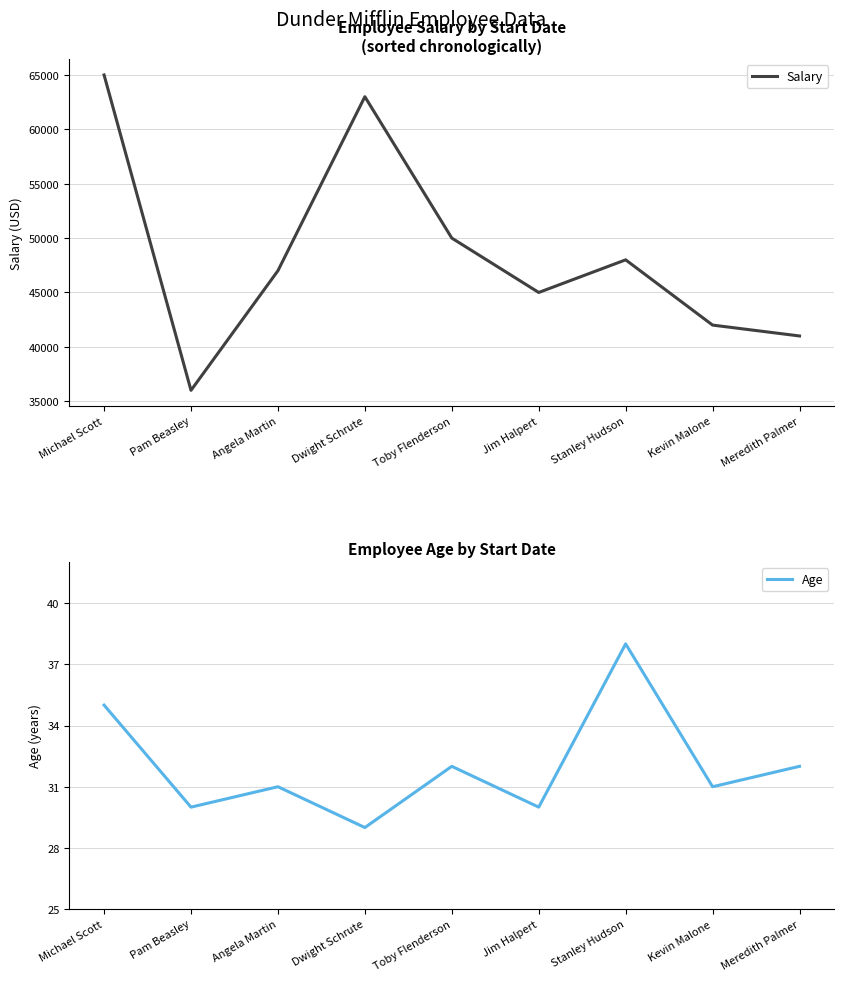

Reading left to right, extract all data points from this chart.

Salary: 65000	36000	47000	63000	50000	45000	48000	42000	41000
Age: 35	30	31	29	32	30	38	31	32